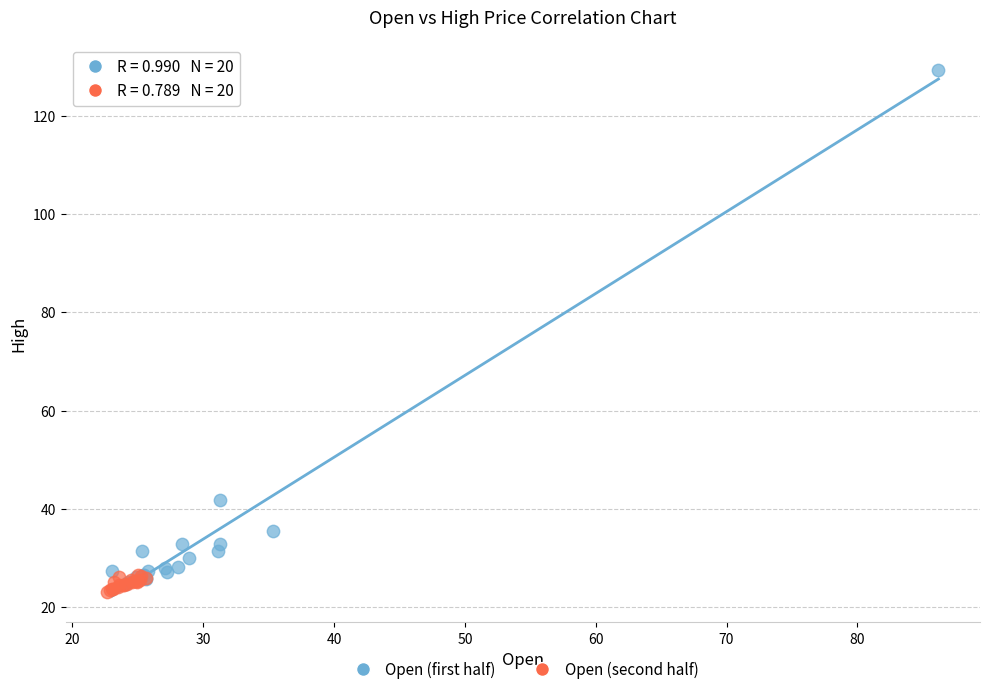

Which series contains the lowest Y value?

Open (second half)